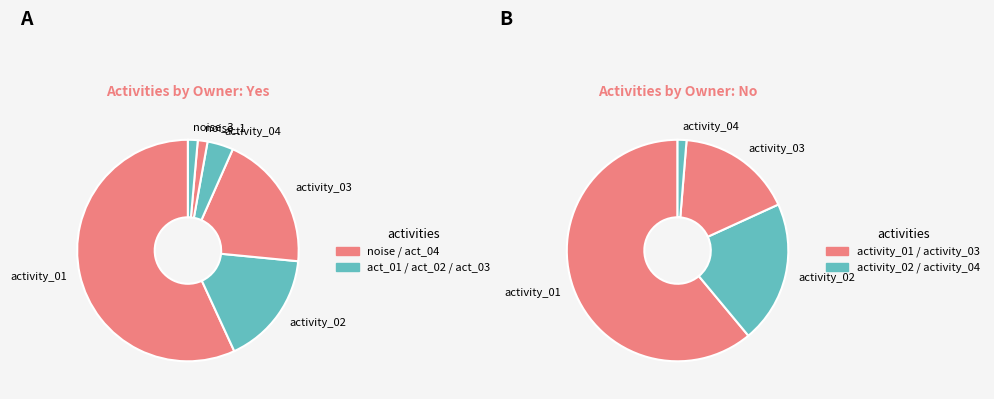

Combined, what portion of the pie is activity_04 and activity_02?

21.1%